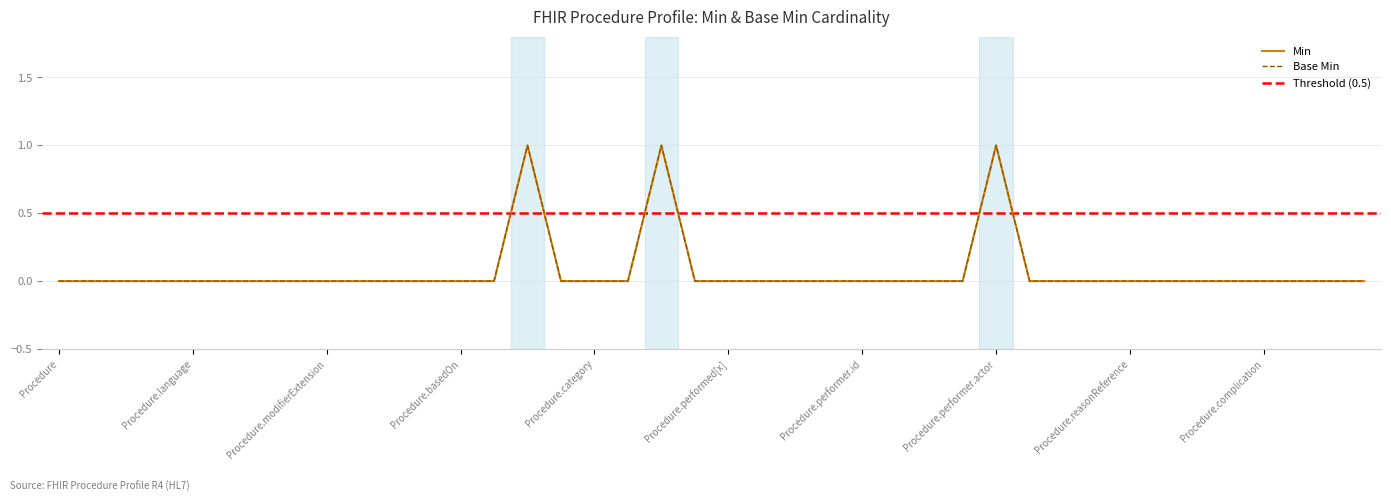

How many data points in Min are above 0?

3